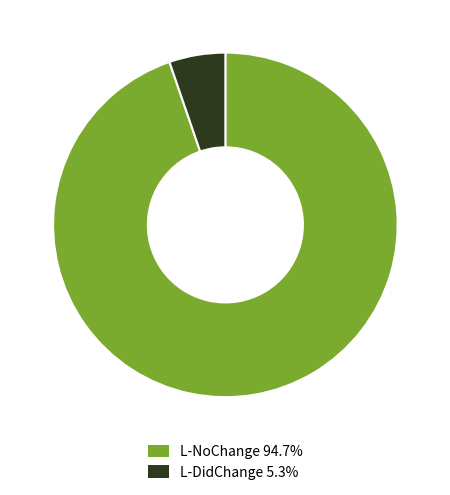

Does L-DidChange 5.3% account for over 50% of the chart?

No